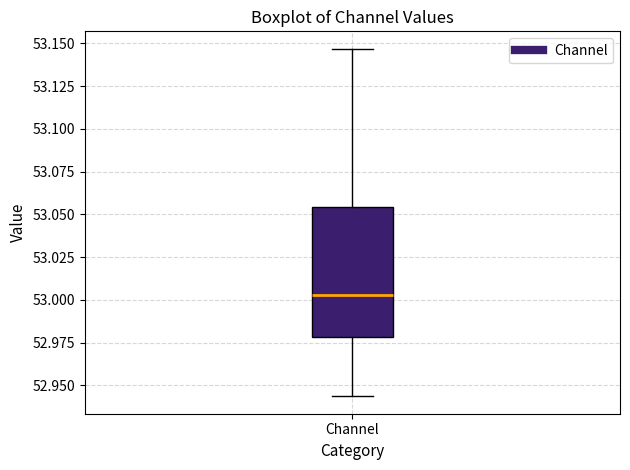

Where does the upper whisker of the box for Channel end on the y-axis? The values are not printed on the chart, so give them approximately, as read against the axis.

53.145